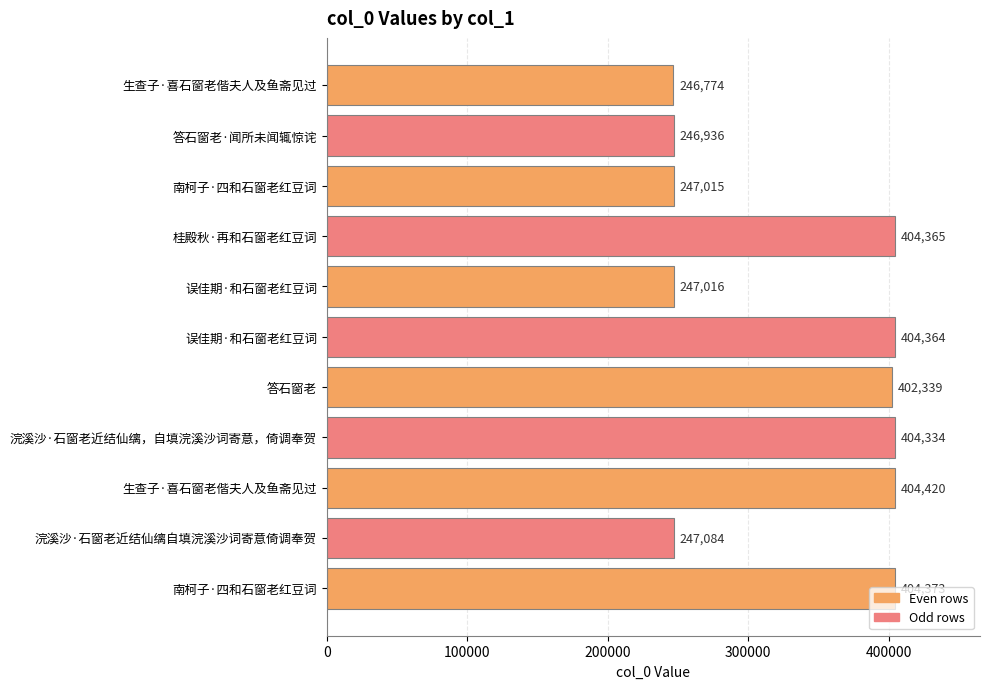

What is the smallest value displayed?

246774